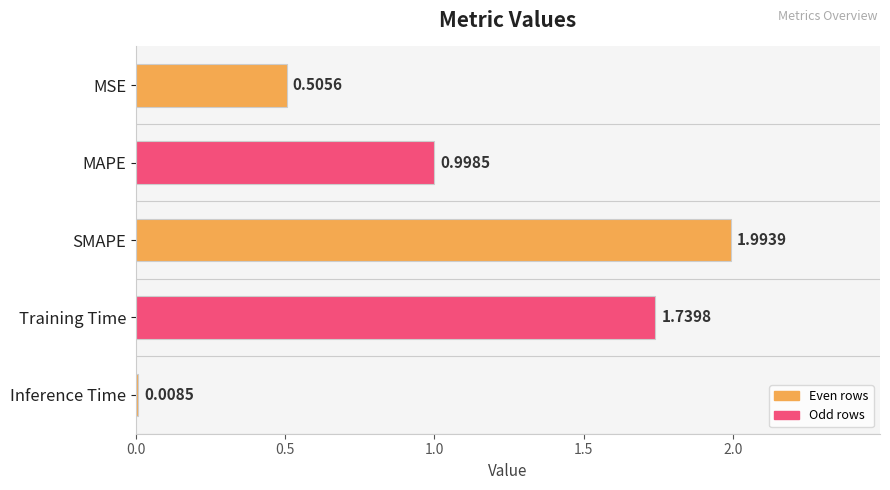

List the labels in order of value, smallest first.

Inference Time, MSE, MAPE, Training Time, SMAPE